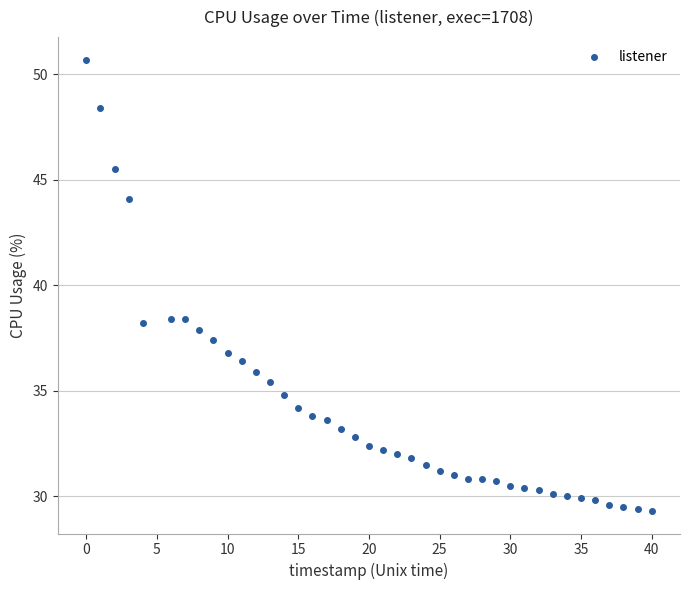

What is the range of Y values (max minus min)?

21.4